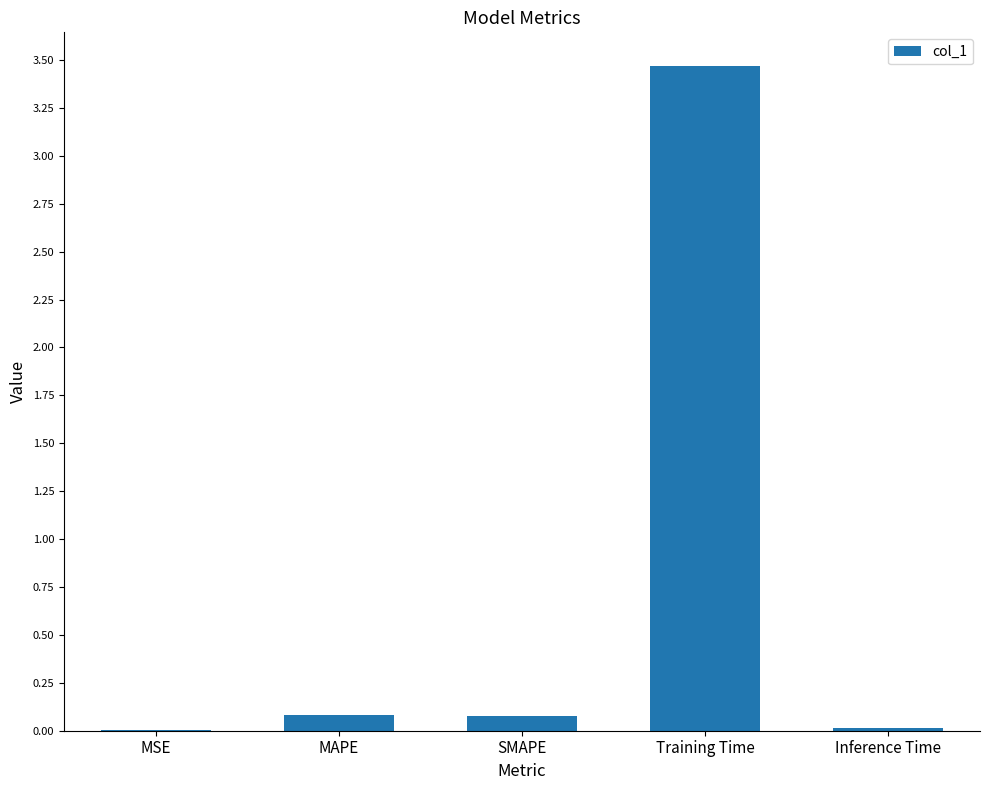

How many data points does each series have?

5